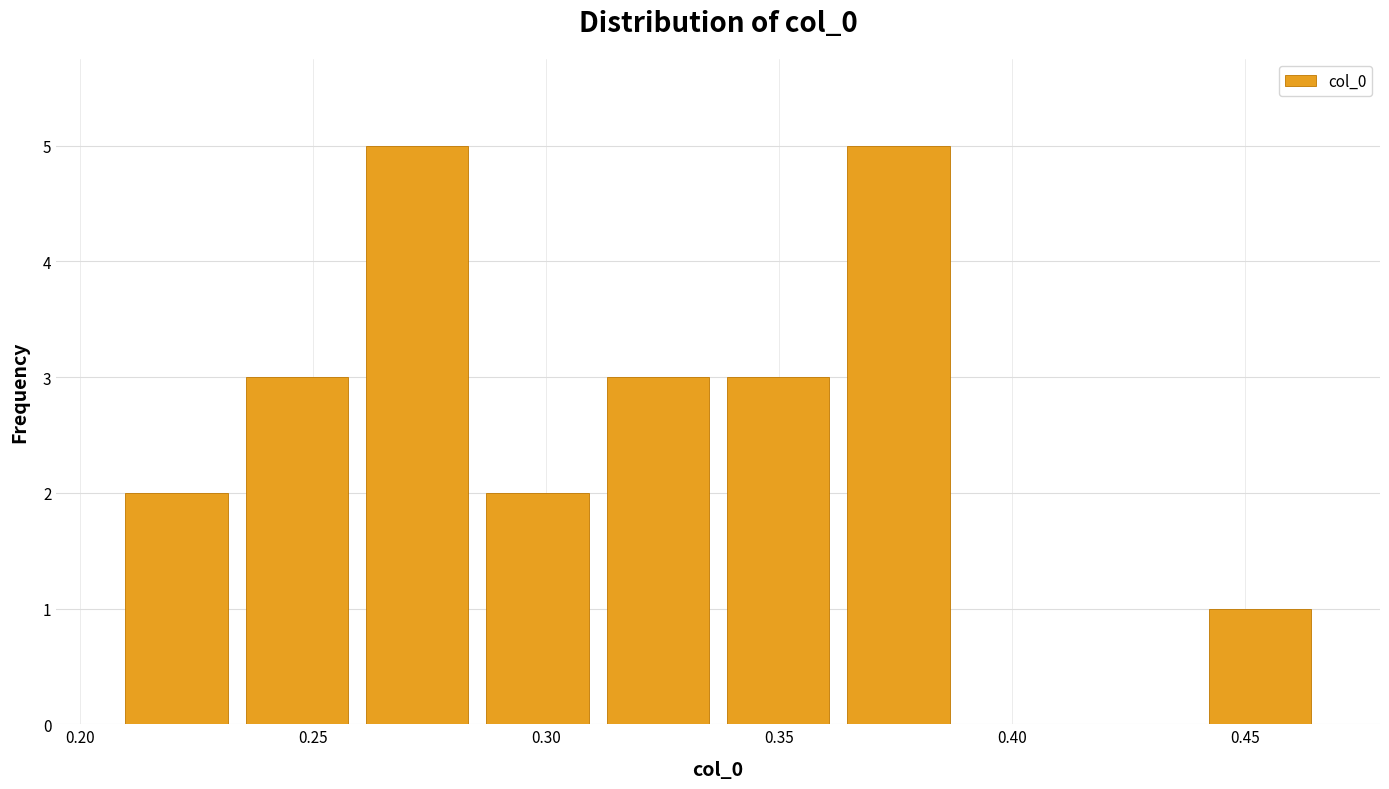

Reading left to right, transcribe this chart: for each bar, give the range it covers on the x-axis and its height. Neither the bar edges nor the heights are printed on the chart, so give them approximately, as read against the axes.

0.210 to 0.235: 2
0.235 to 0.260: 3
0.260 to 0.285: 5
0.285 to 0.310: 2
0.310 to 0.335: 3
0.335 to 0.365: 3
0.365 to 0.390: 5
0.390 to 0.415: 0
0.415 to 0.440: 0
0.440 to 0.465: 1